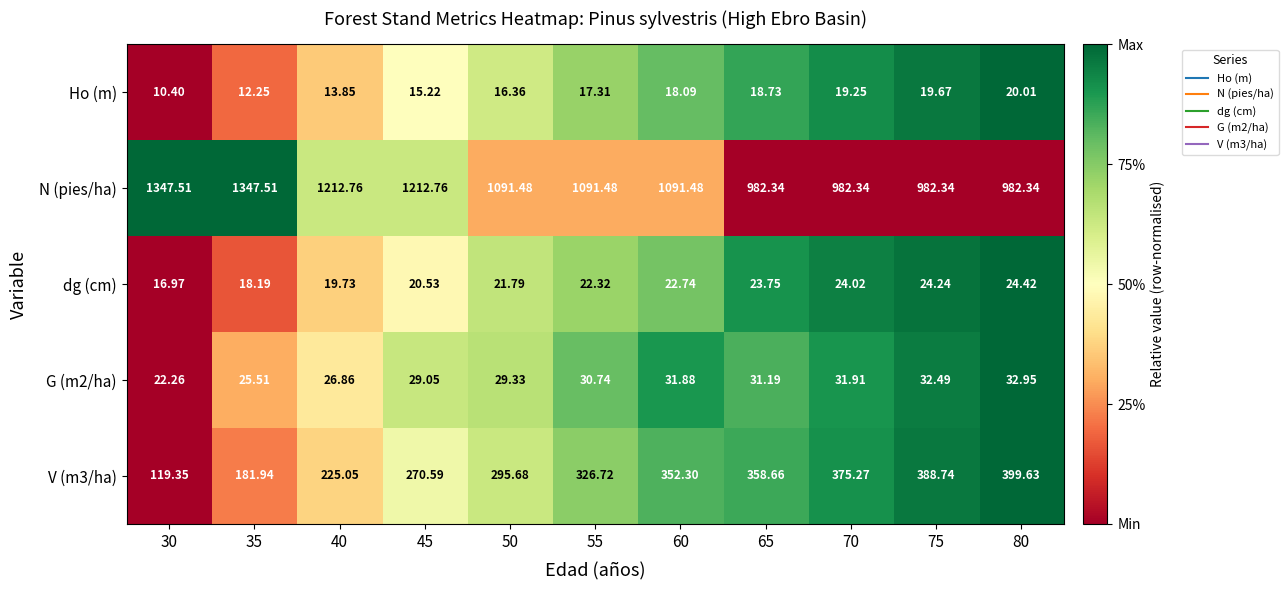

Which series has the largest range (max minus min)?

N (pies/ha)